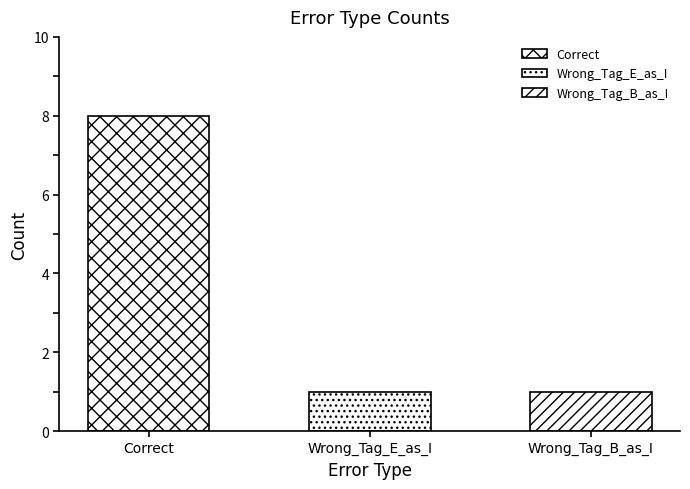

Count the number of values greater than 1.

1